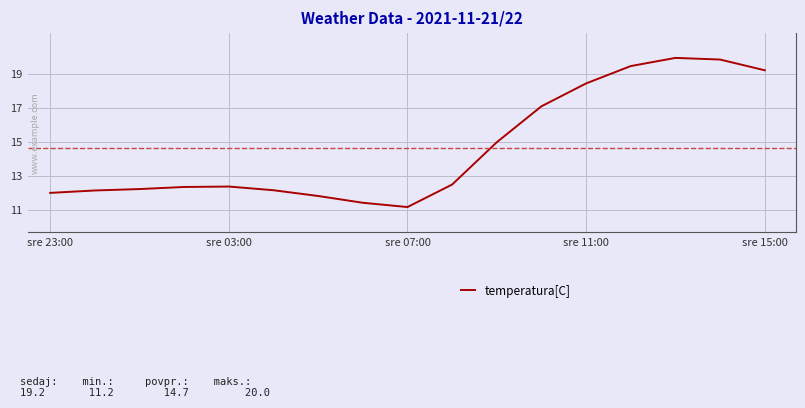

What is the difference between the maximum and minimum values?

8.8